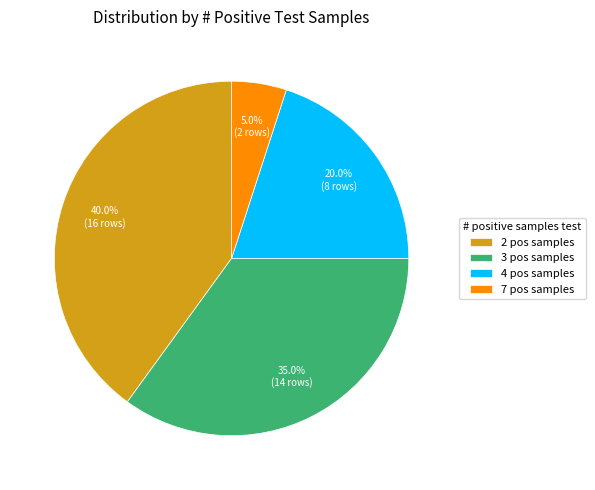

Between 4 pos samples and 7 pos samples, which is larger?

4 pos samples